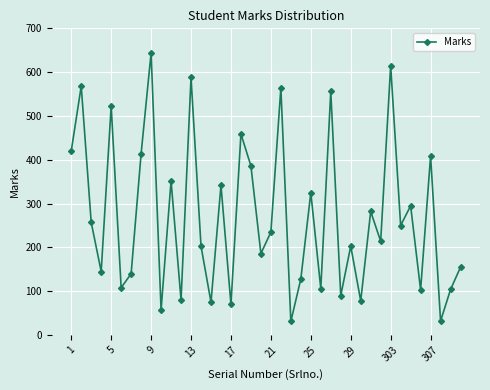

What is the smallest value displayed?

31